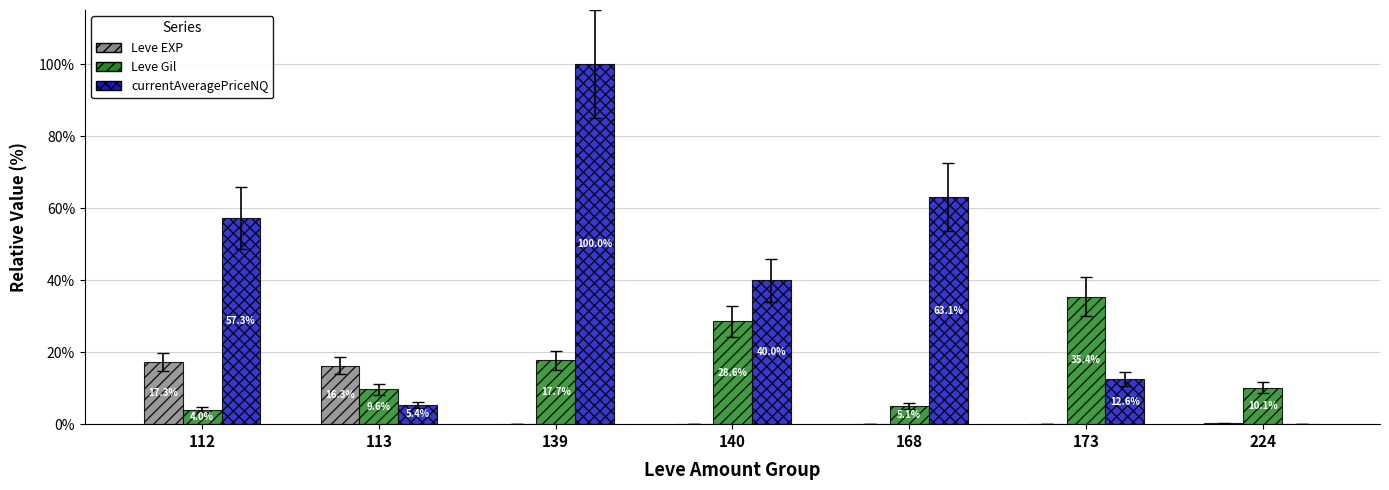

Which series has the largest total across all categories?

currentAveragePriceNQ